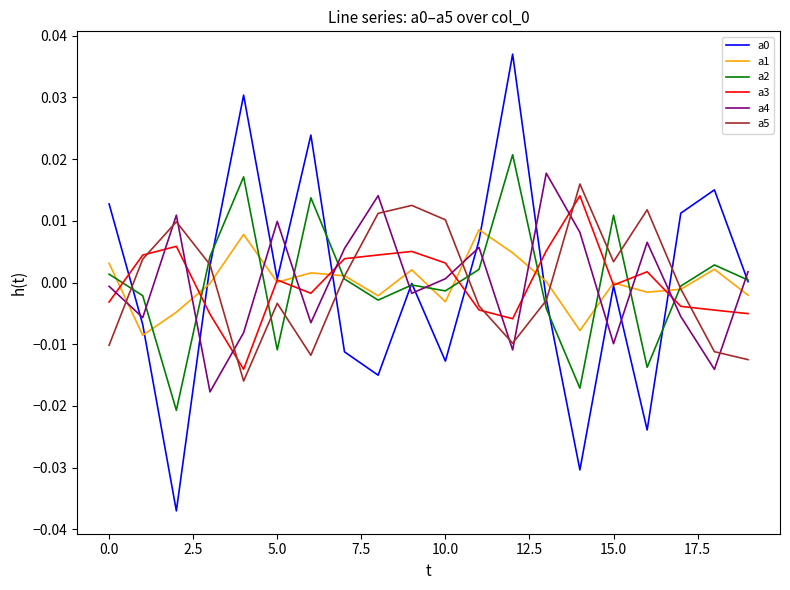

True or false: a2 and a4 intersect in this chart.

True